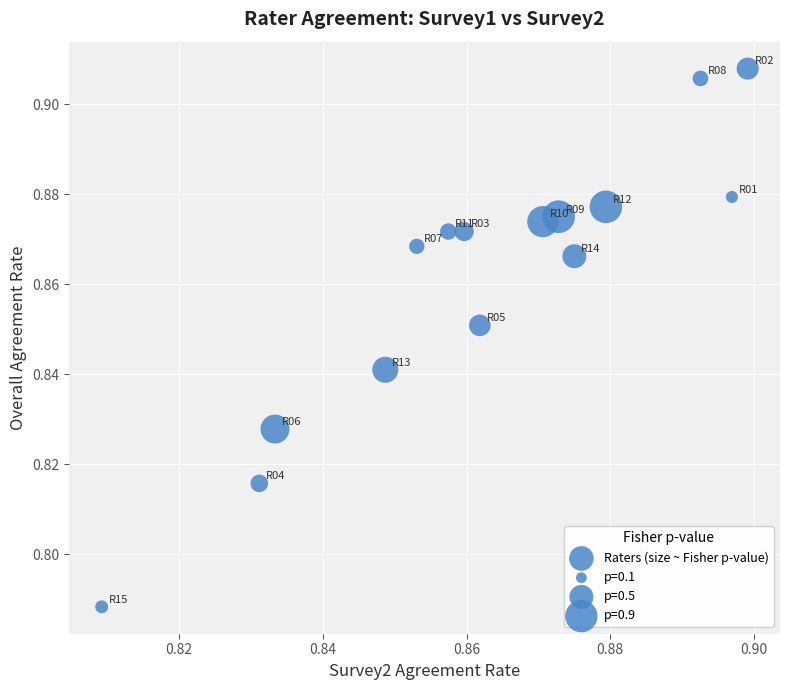

Count the number of points in this scatter plot.

15